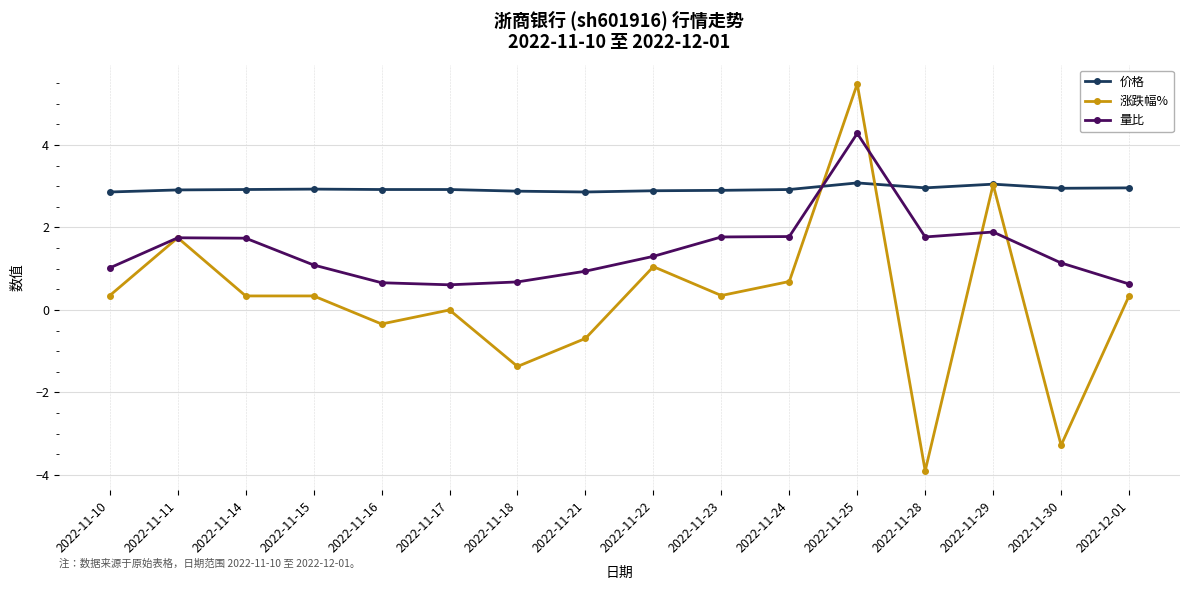

What is the label of the 3rd point from the left?

2022-11-14